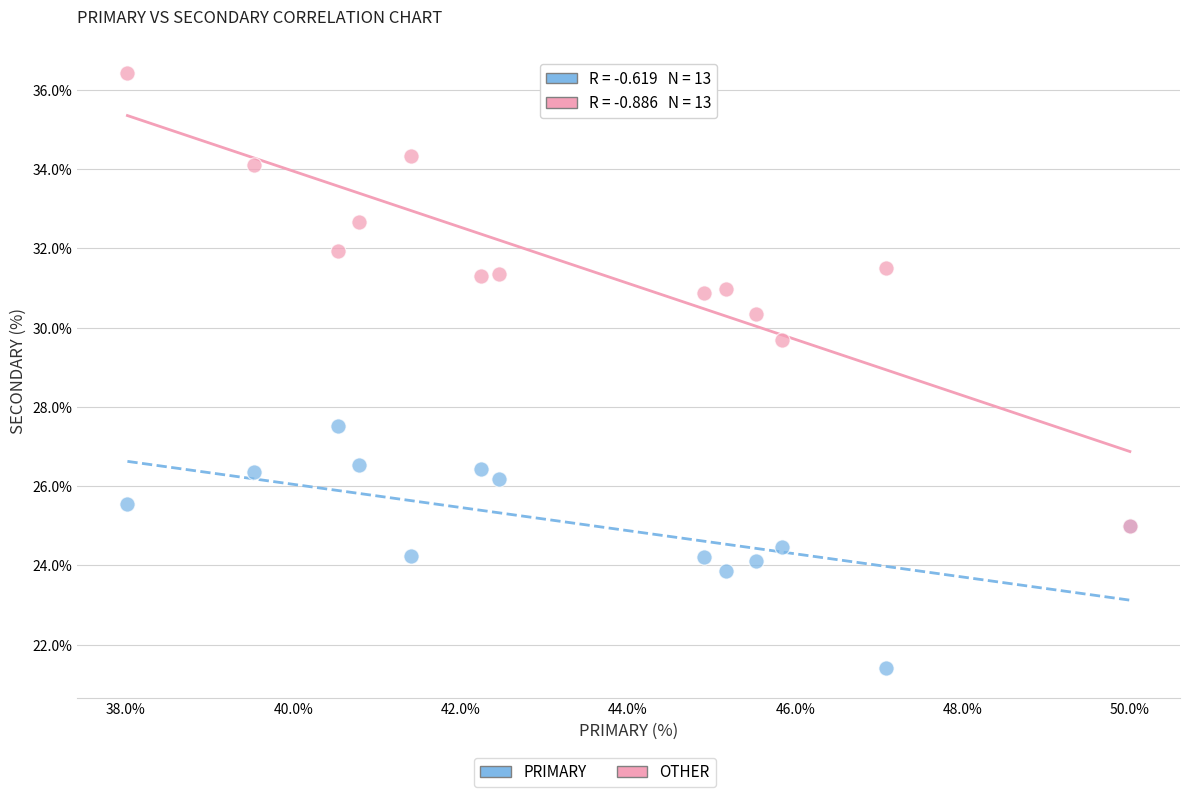

Across all series, what Y value is closest to 28?

27.5